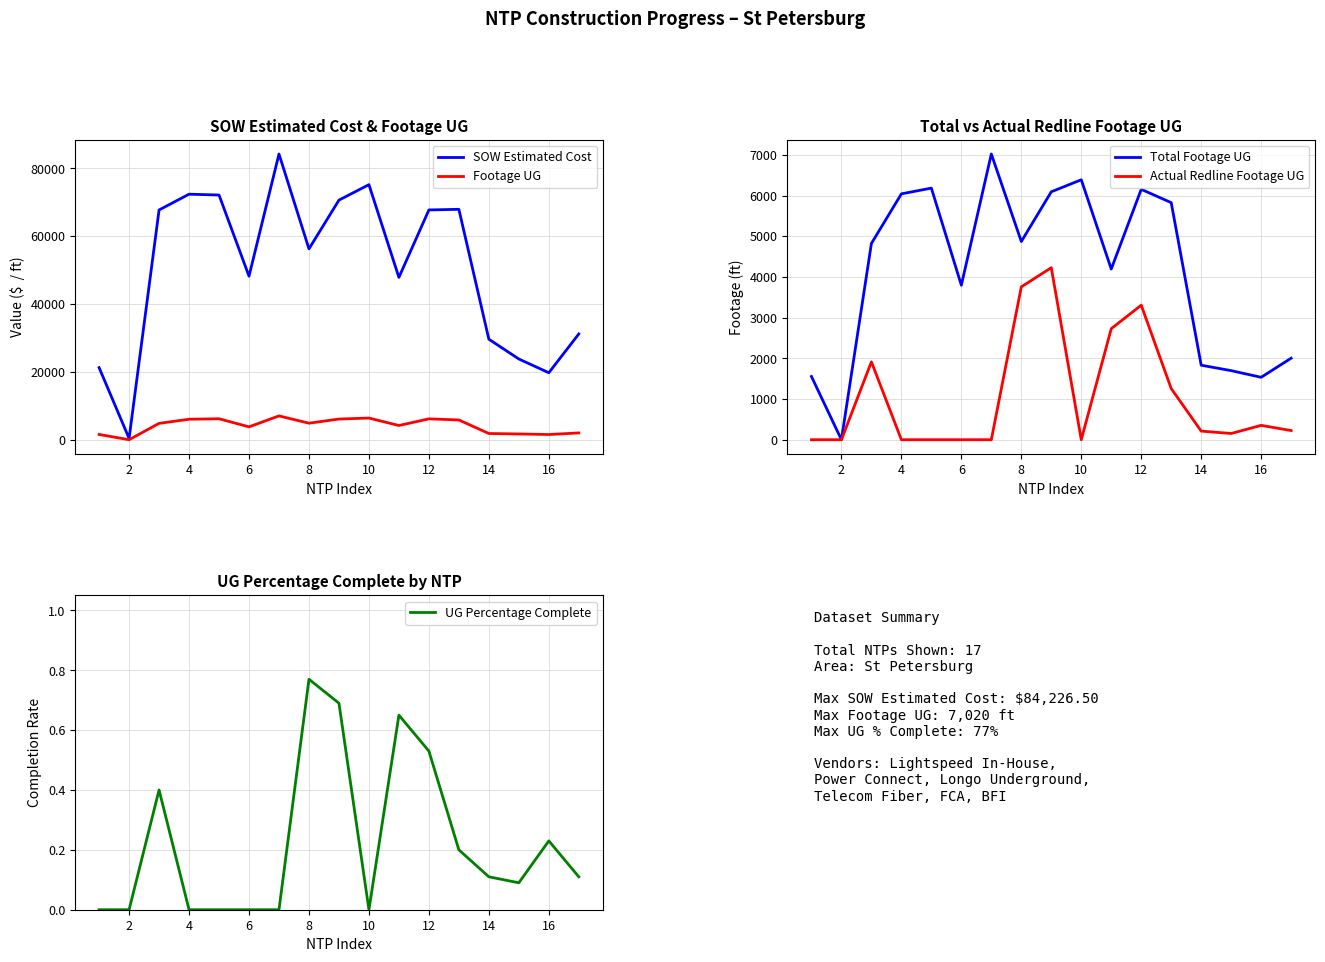

How many interior local peaks does the SOW Estimated Cost series have?

4